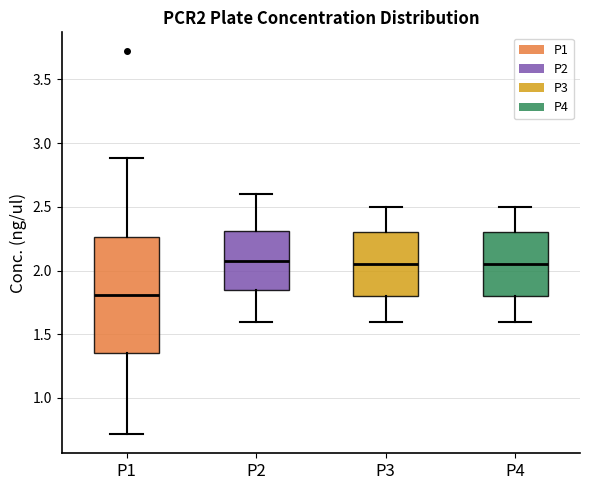

Reading left to right, read every box against the y-axis: the position of its median line, the range the box covers, and the ends of its whiskers. The values are not printed on the chart, so give them approximately, as read against the axis.

P1: median 1.80, box 1.35 to 2.25, whiskers 0.70 to 2.90
P2: median 2.10, box 1.85 to 2.30, whiskers 1.60 to 2.60
P3: median 2.05, box 1.80 to 2.30, whiskers 1.60 to 2.50
P4: median 2.05, box 1.80 to 2.30, whiskers 1.60 to 2.50